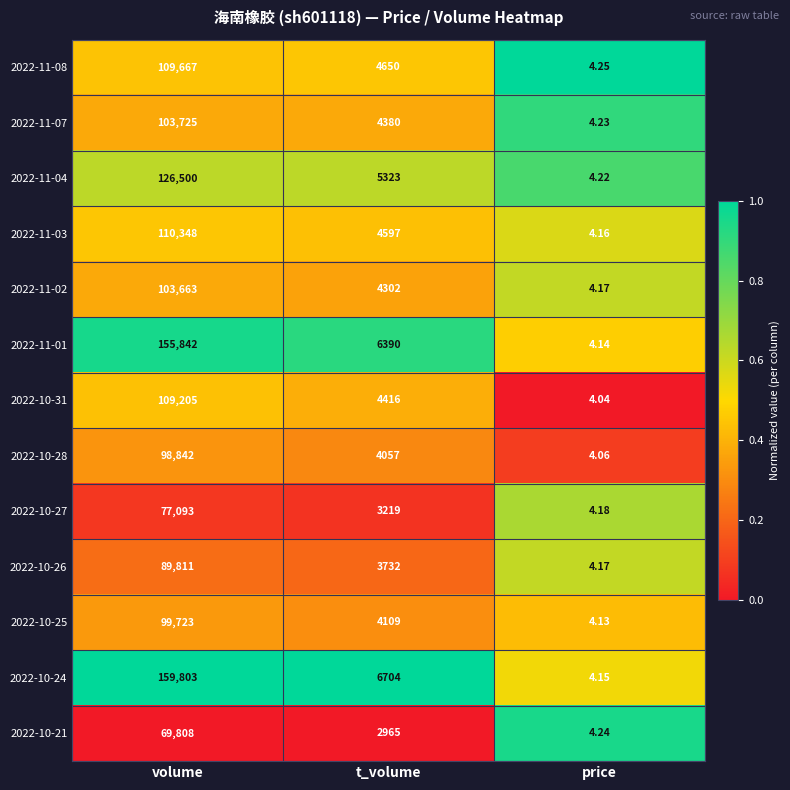

Where is 2022-11-07 nearest to the value 51864?

t_volume